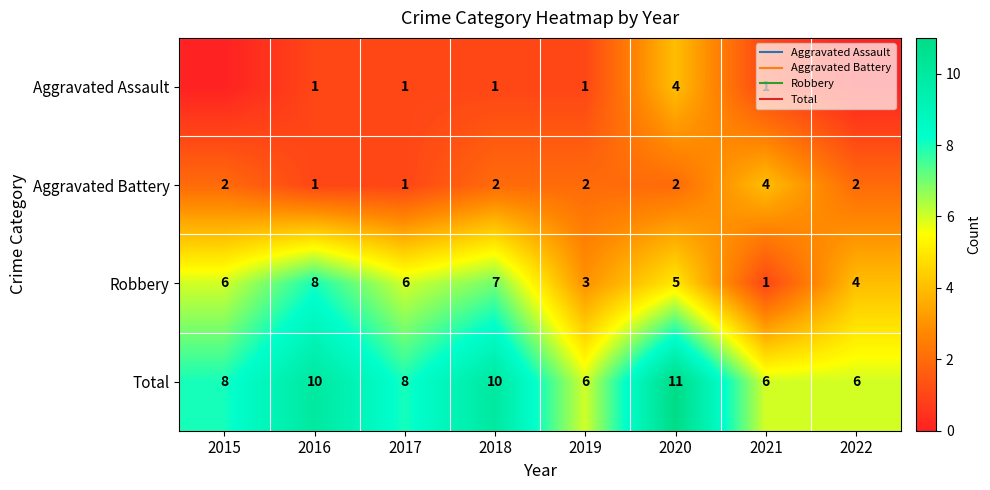

List the series in order of their peak value, highest first.

Total, Robbery, Aggravated Assault, Aggravated Battery